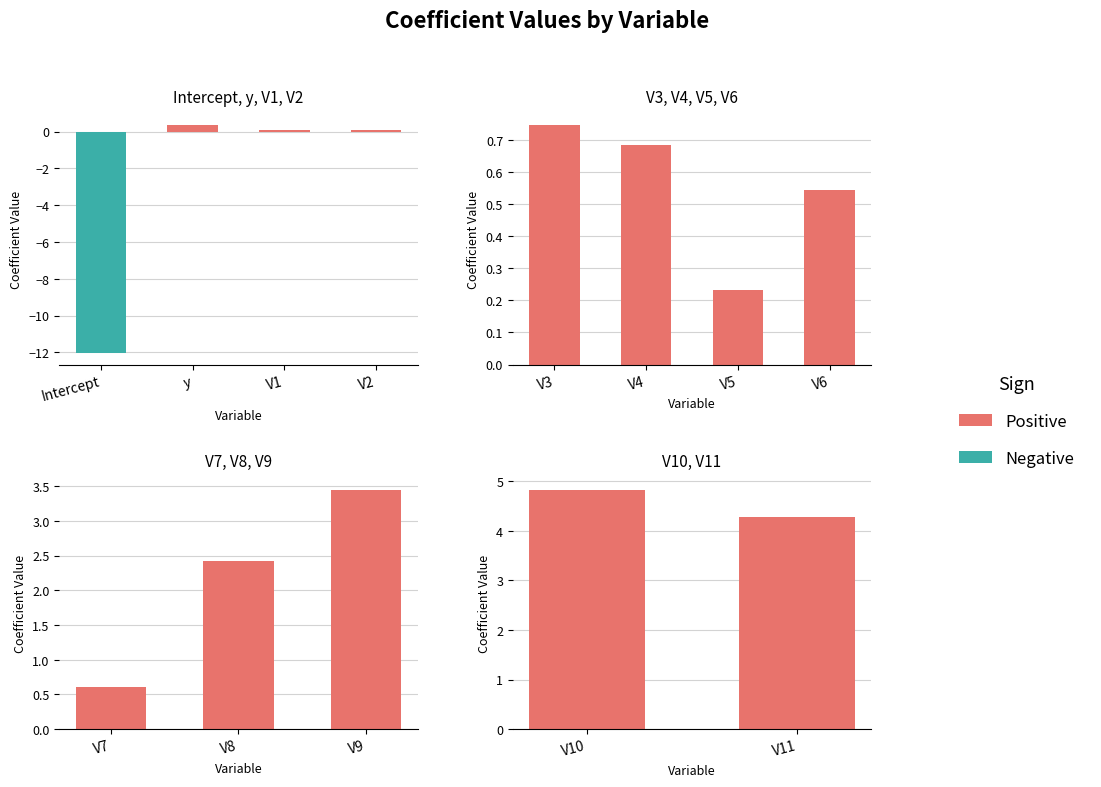

Reading right to left, list all the values displayed in this chart.

4.3	4.8	3.4	2.4	0.6	0.5	0.2	0.7	0.7	0.1	0.1	0.4	-12.0